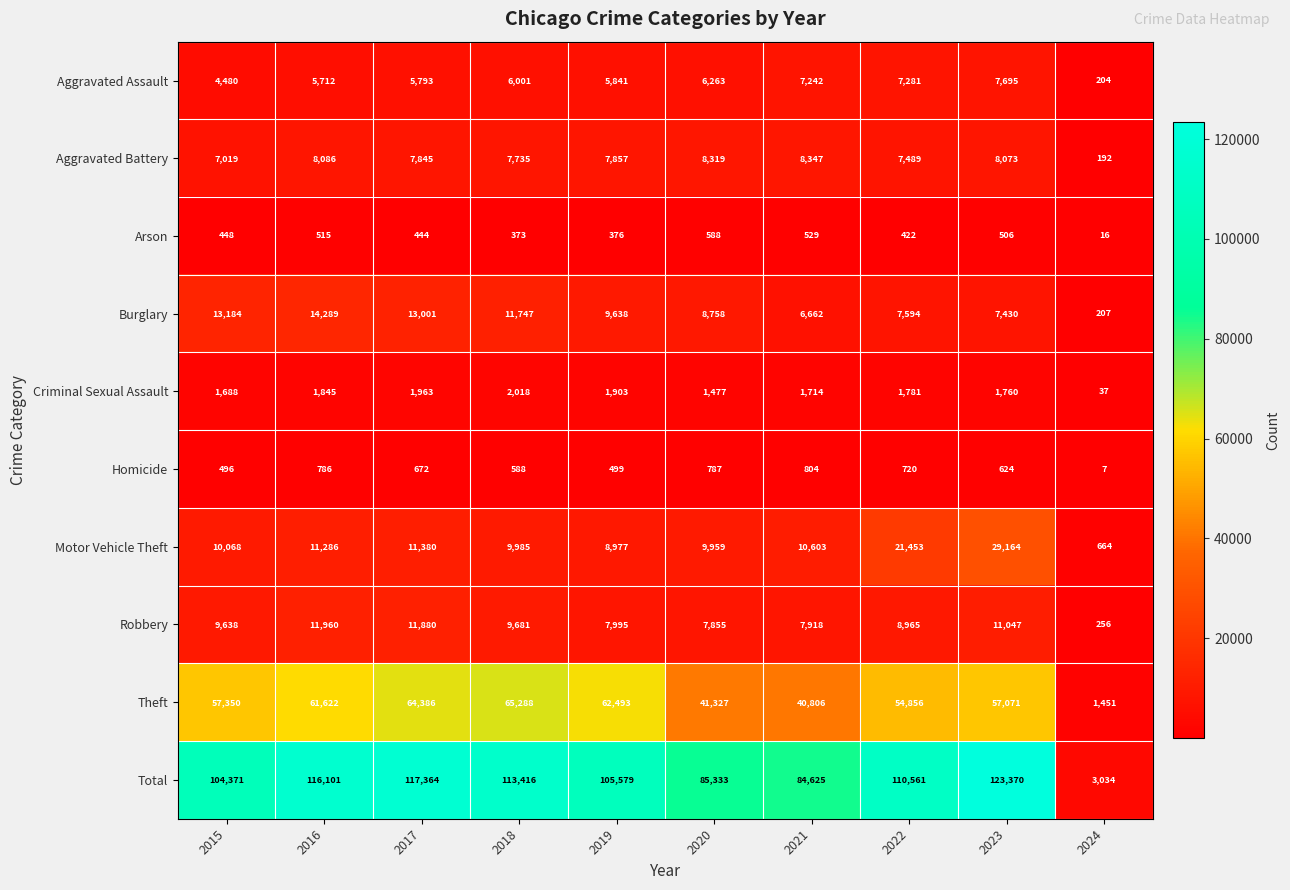

Where is Total nearest to the value 63202?

2021